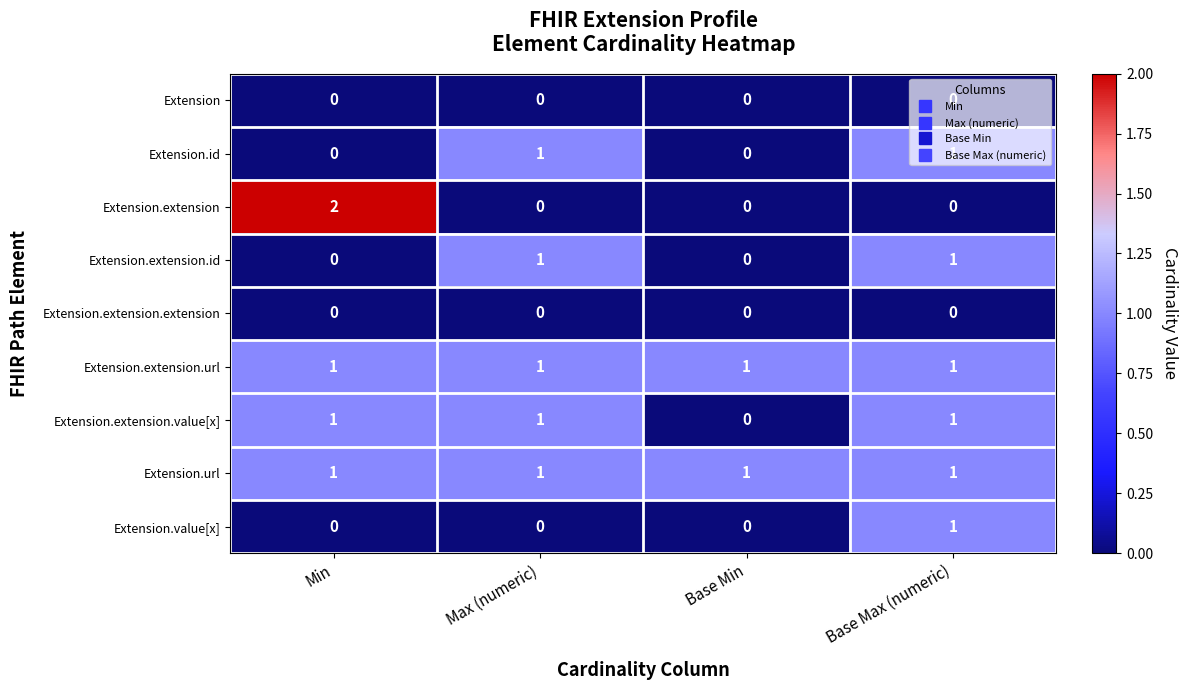

At how many categories does at least one series exceed 0?

4